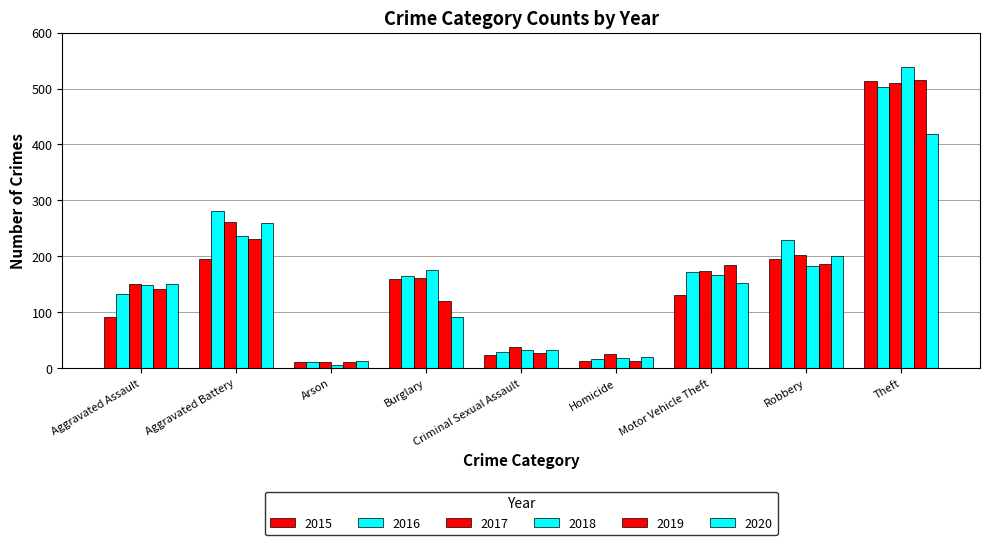

What is the greatest value displayed?

539